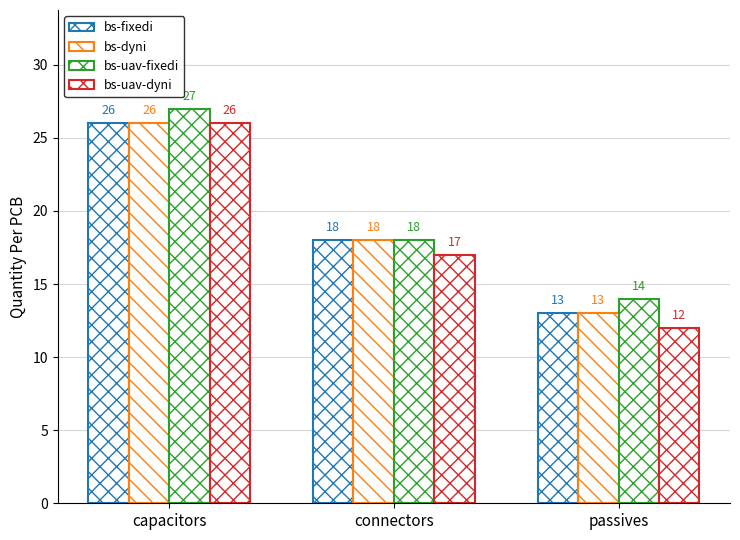

What is the total value across all series at passives?

52